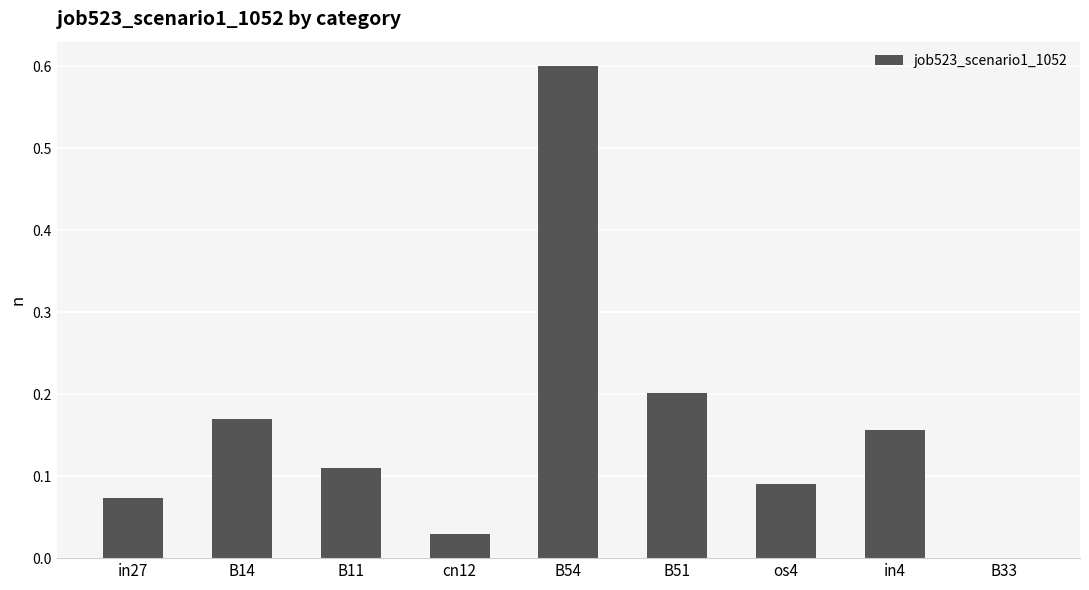

Which label corresponds to the largest value in the chart?

B54